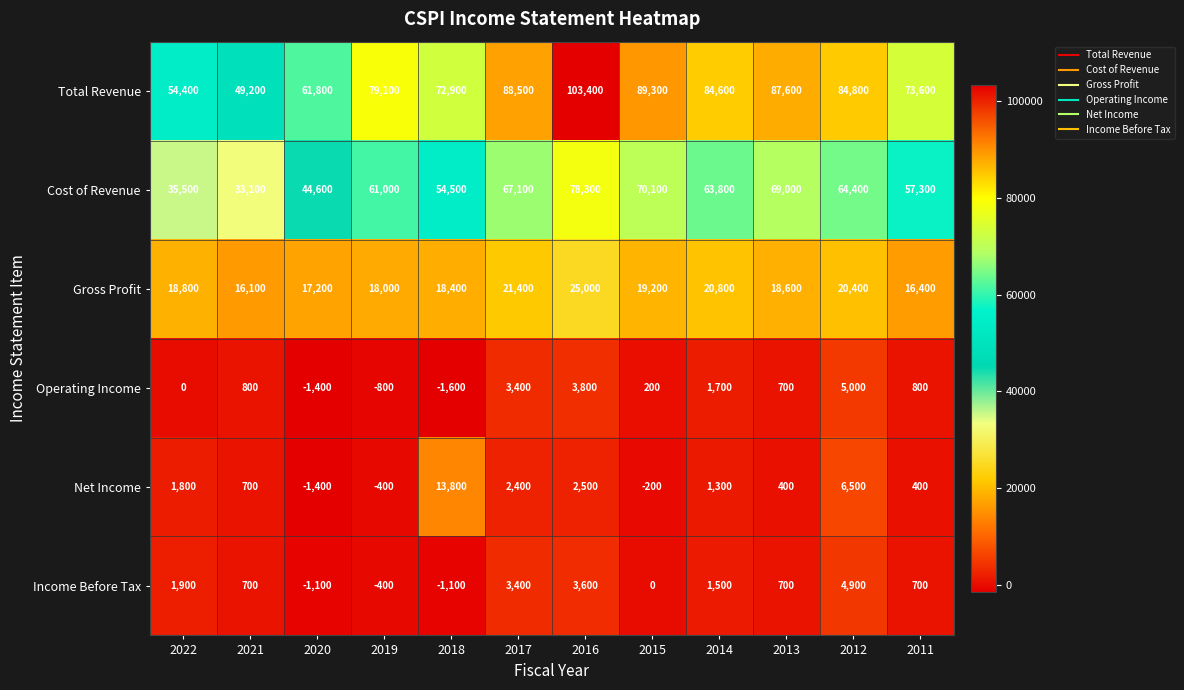

Which series has the widest spread of values?

Total Revenue